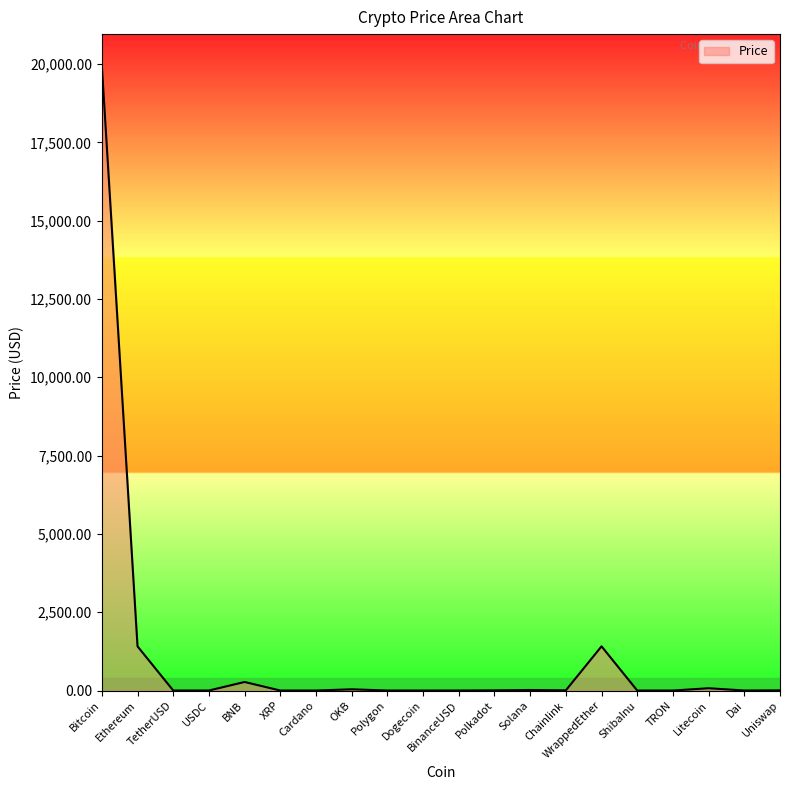

Which has a higher value, Dai or Bitcoin?

Bitcoin